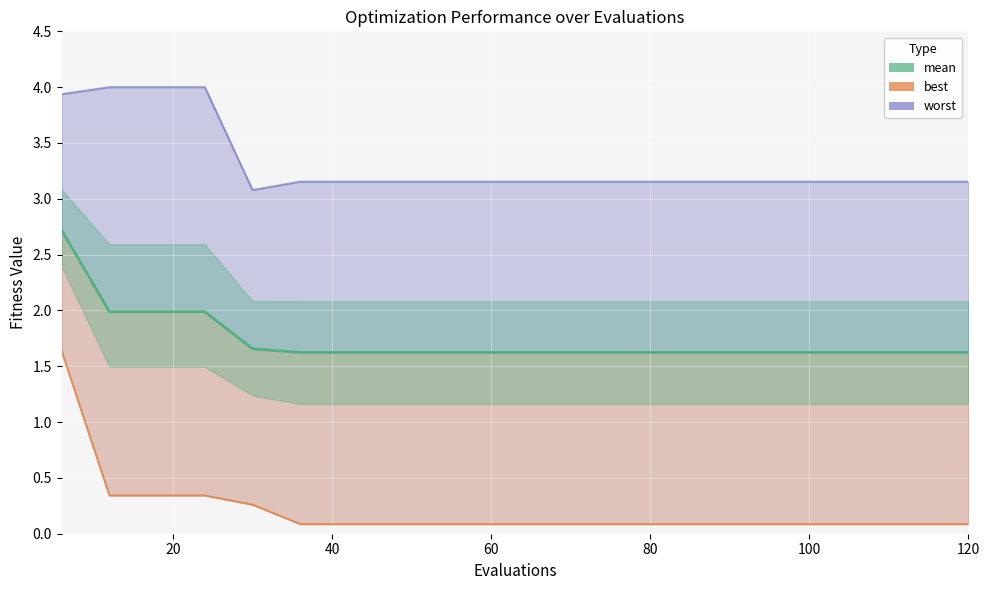

True or false: best has more than 2 interior local peaks.

False